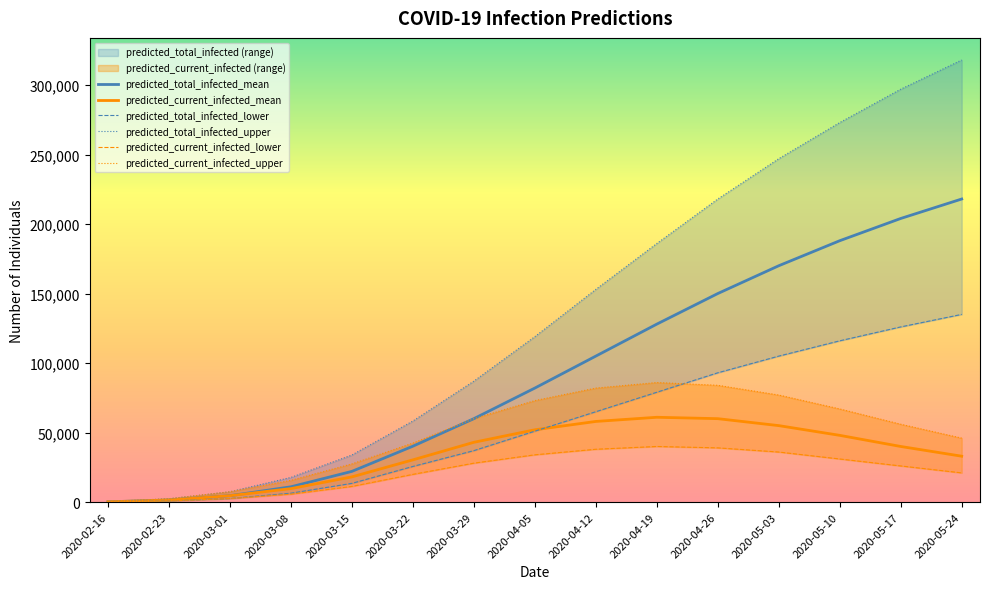

Which has a higher value, 2020-03-15 or 2020-03-08?

2020-03-15